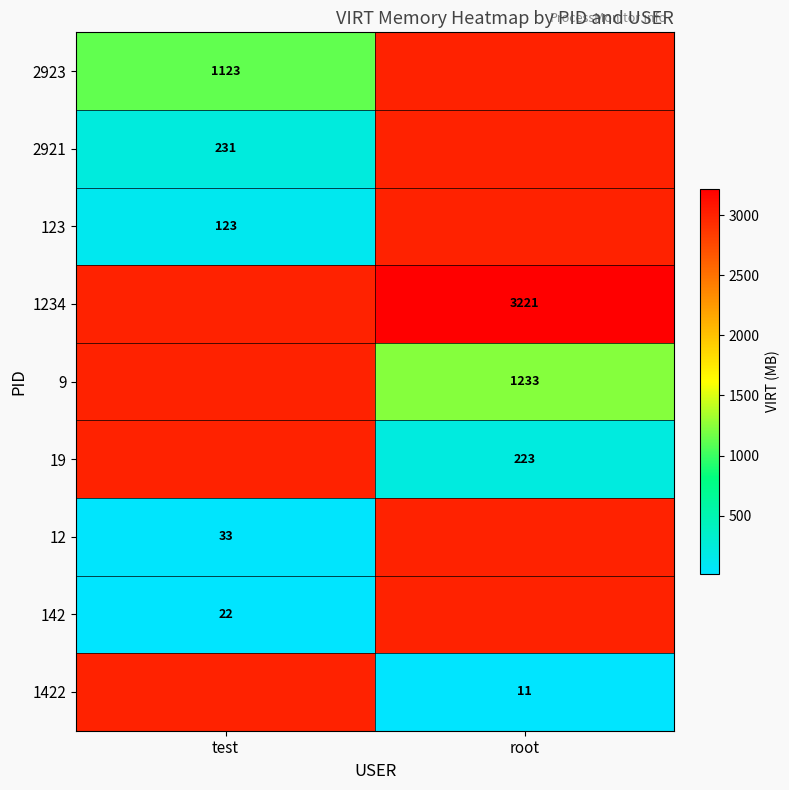

Between test and root, which is larger?

root